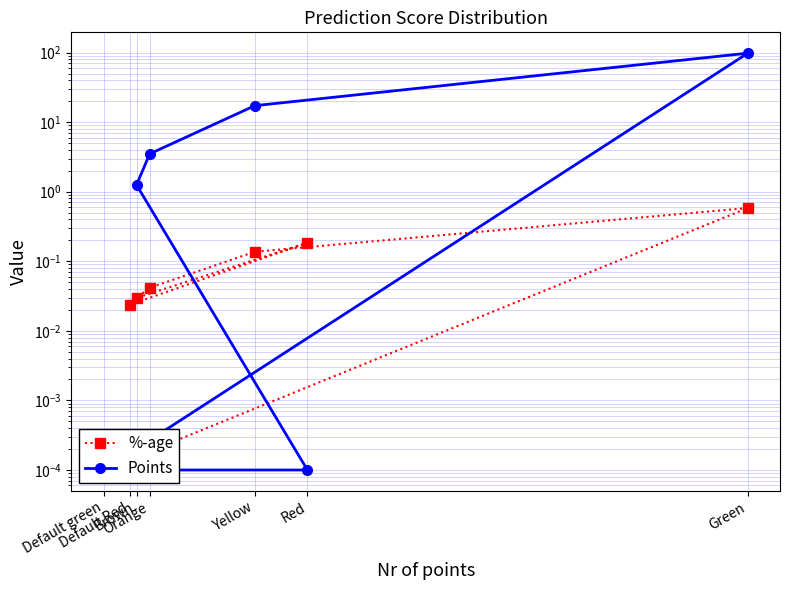

Which category has the lowest value across all series?

Default green